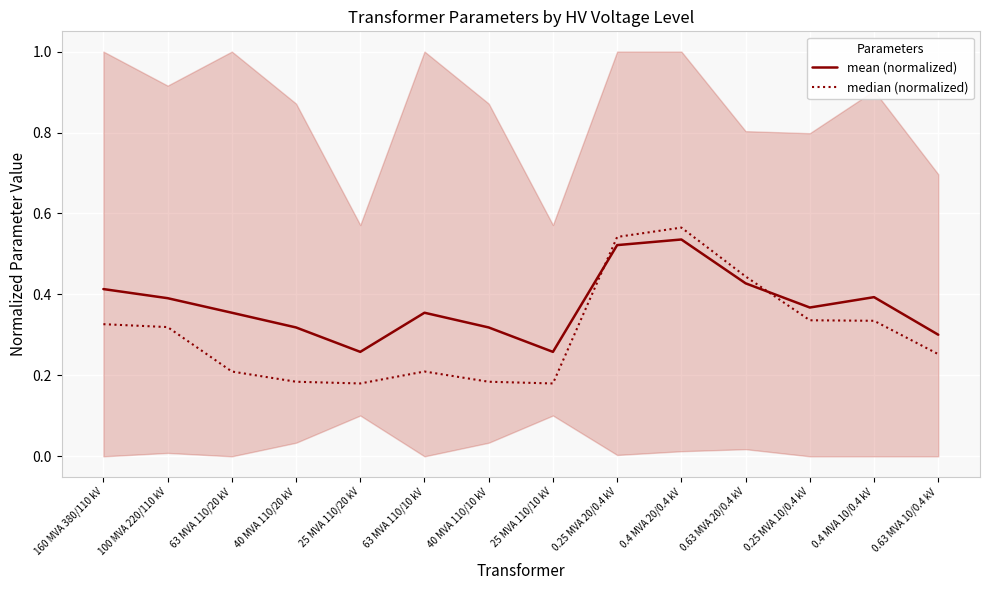

Where is mean (normalized) nearest to the value 0?

25 MVA 110/20 kV